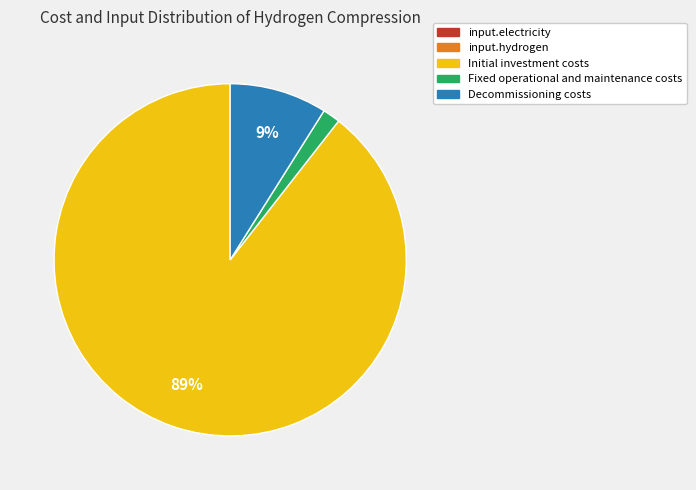

What is the largest slice in the pie chart?

Initial investment costs